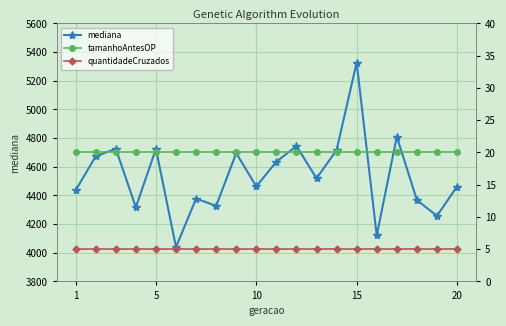

How many interior local peaks does the mediana series have?

7